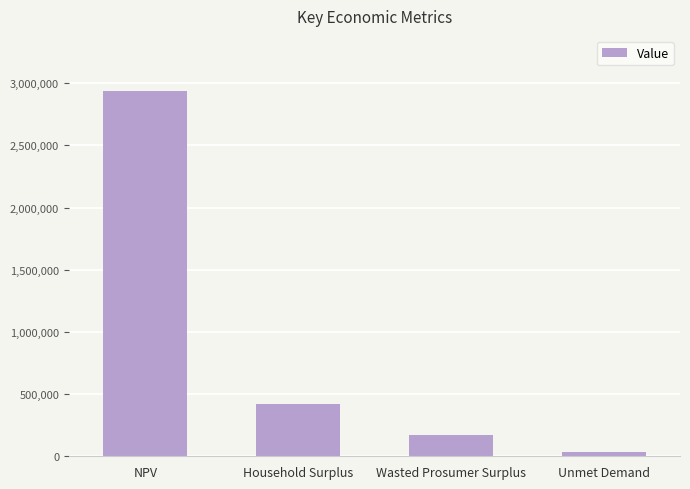

How many data points are above 418069?

2